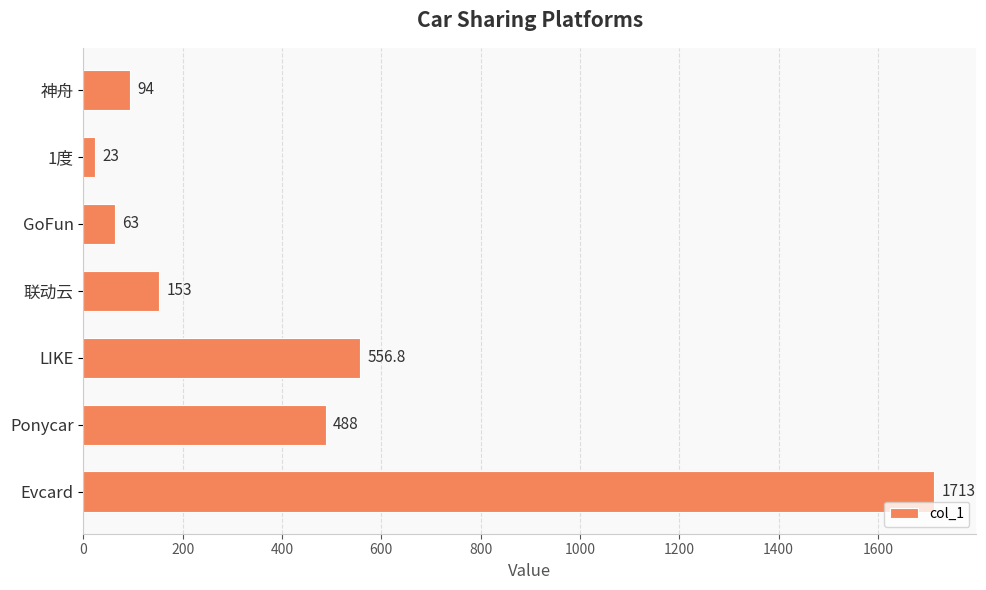

Does the chart contain any negative values?

No